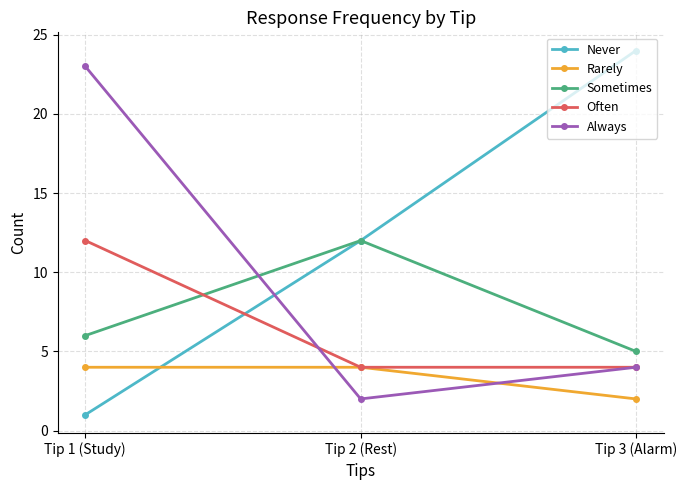

Rank the categories by Sometimes value from highest to lowest.

Tip 2 (Rest), Tip 1 (Study), Tip 3 (Alarm)